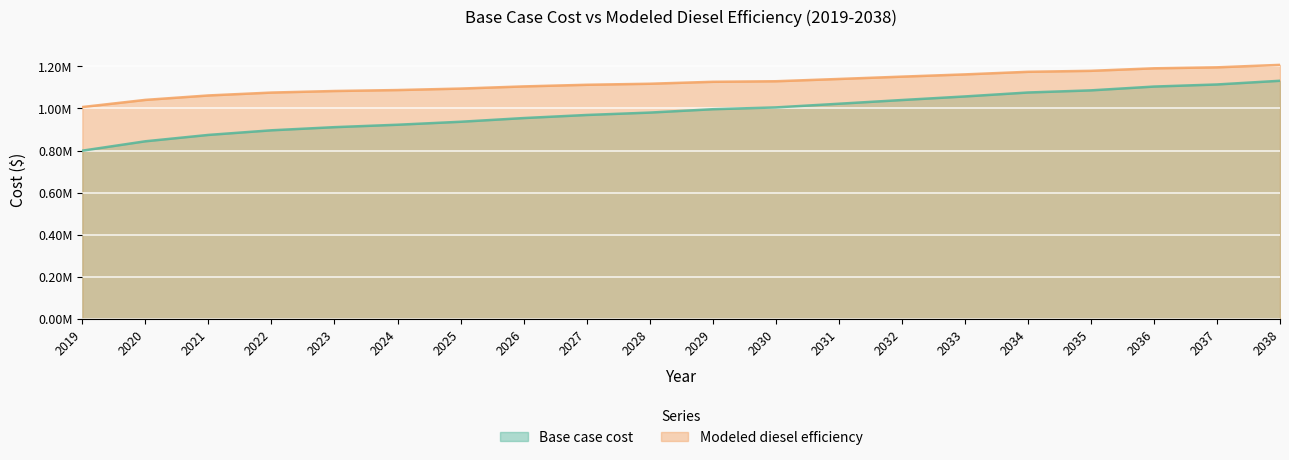

What is the value of the Modeled diesel efficiency point at the 11th from the left?

1126909.7